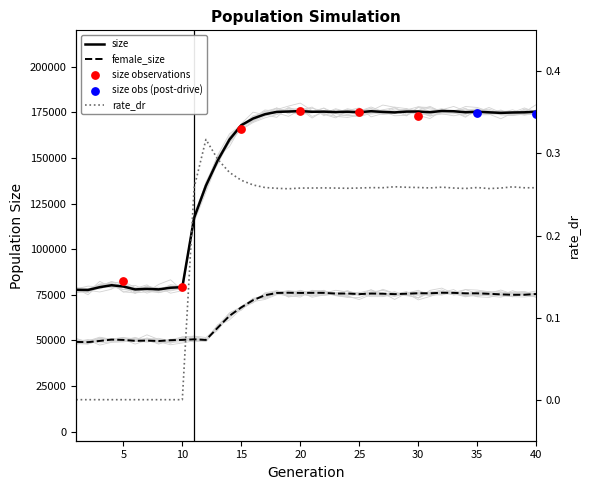

Which series has the largest total across all categories?

size